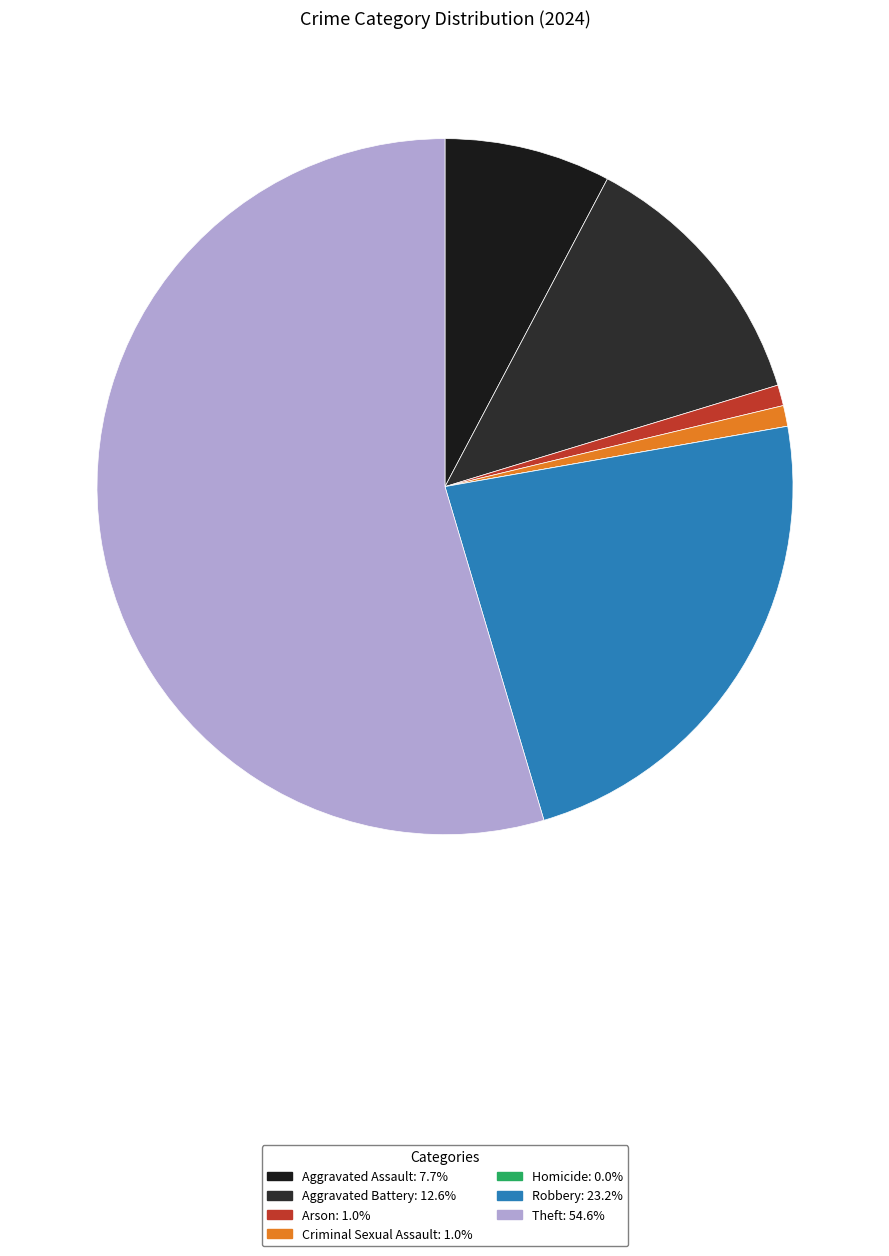

Count the number of slices in the pie.

7